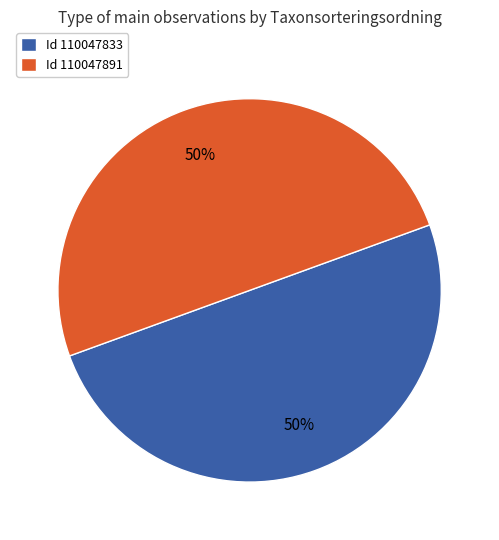

To the nearest percent, what percentage of the pie is Id 110047833?

50%